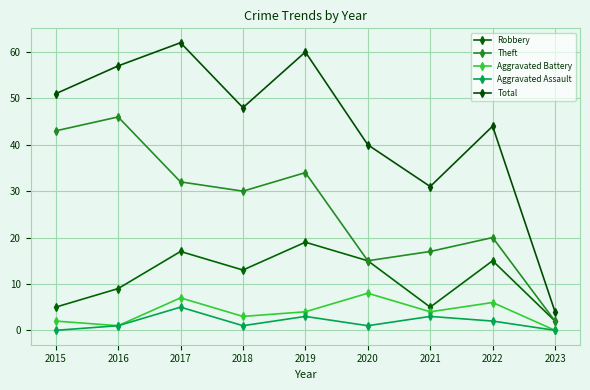

What is the maximum value shown in the chart?

62